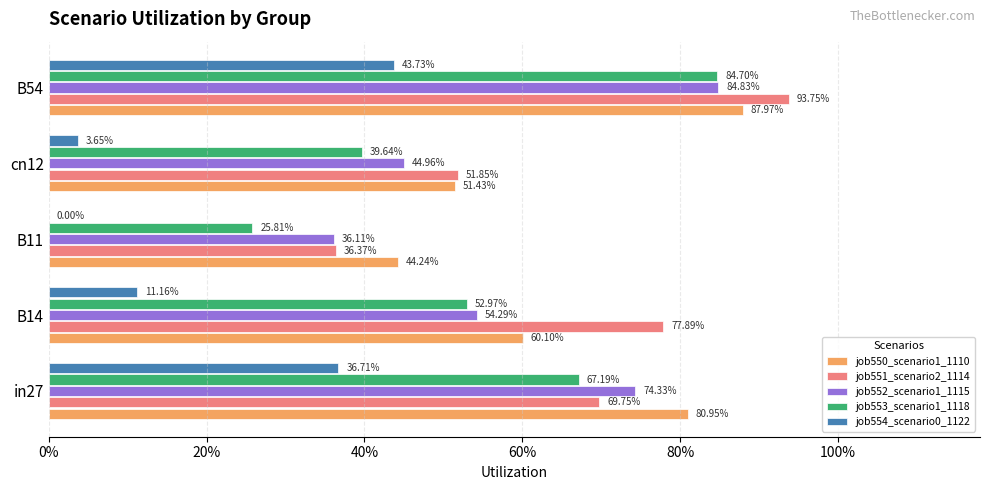

What position from the left is in27?

1